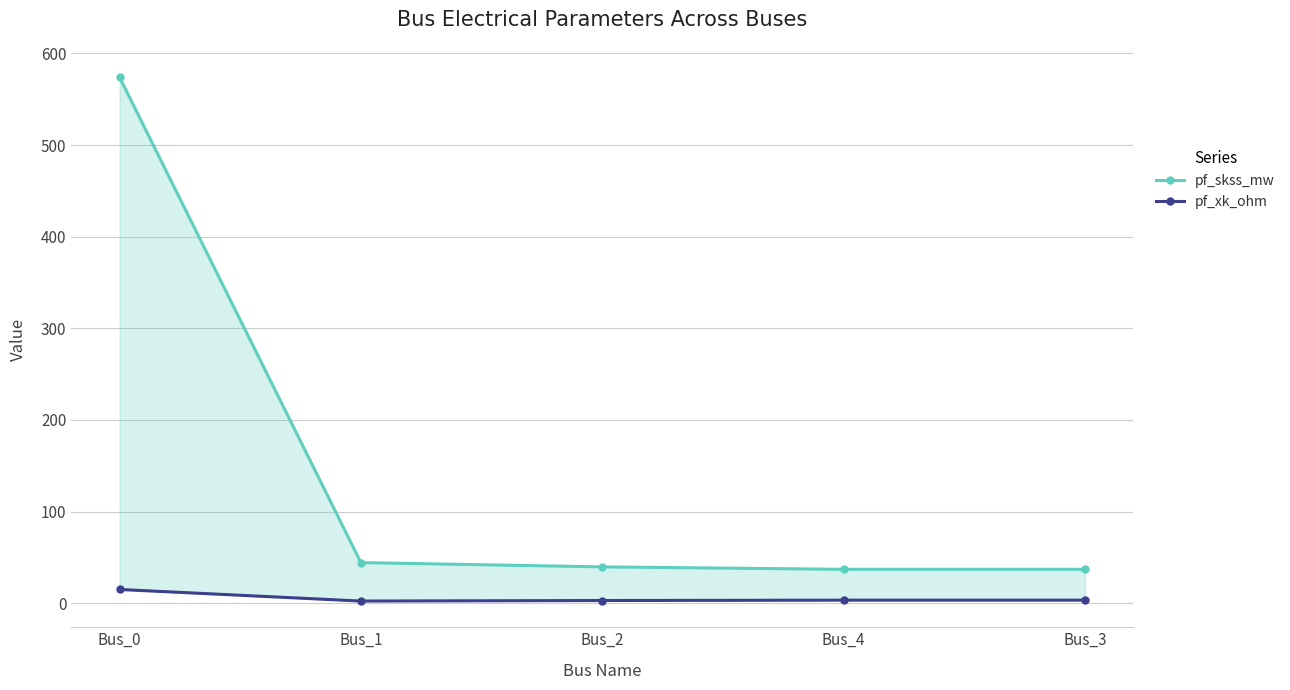

Where does the pf_xk_ohm series first go above 3?

Bus_0